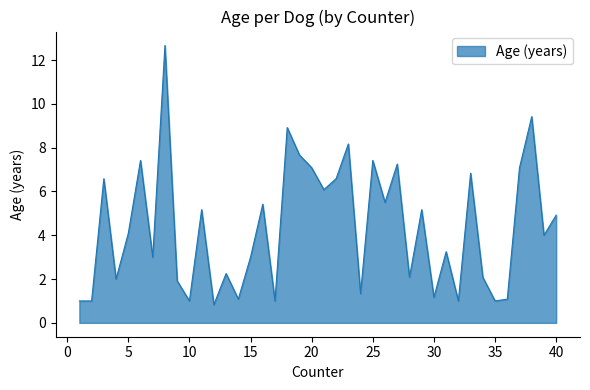

What is the maximum value shown in the chart?

12.7